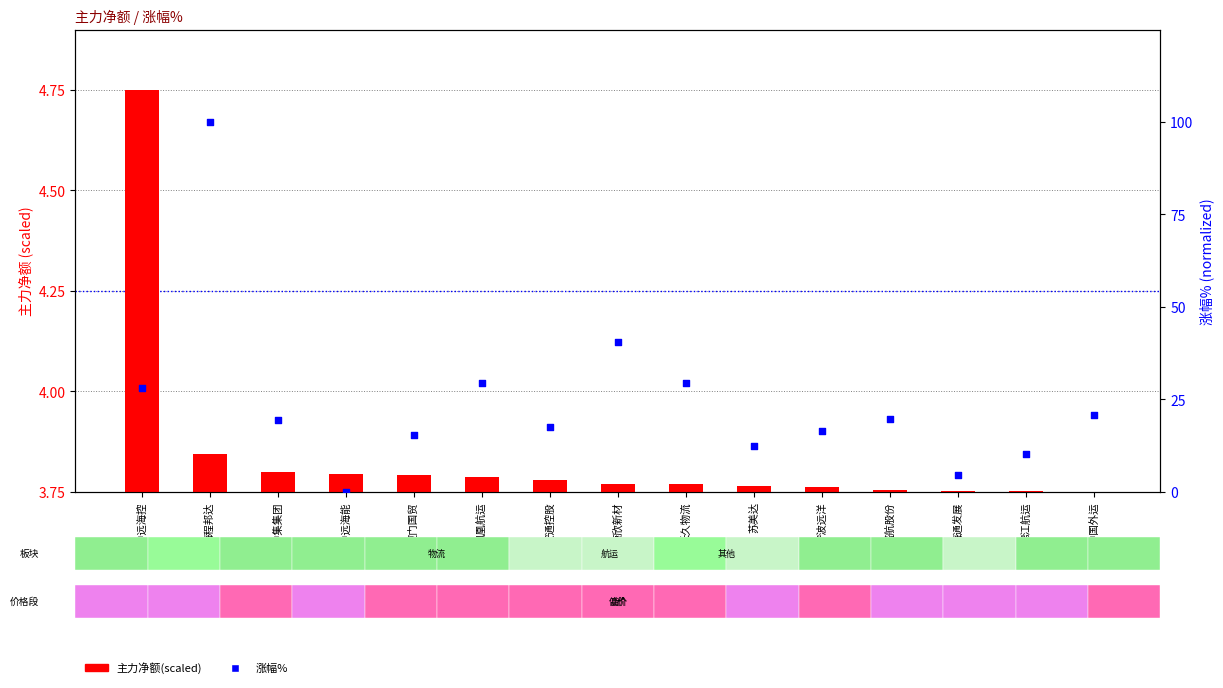

What is the total value across all series at 海程邦达?

103.8